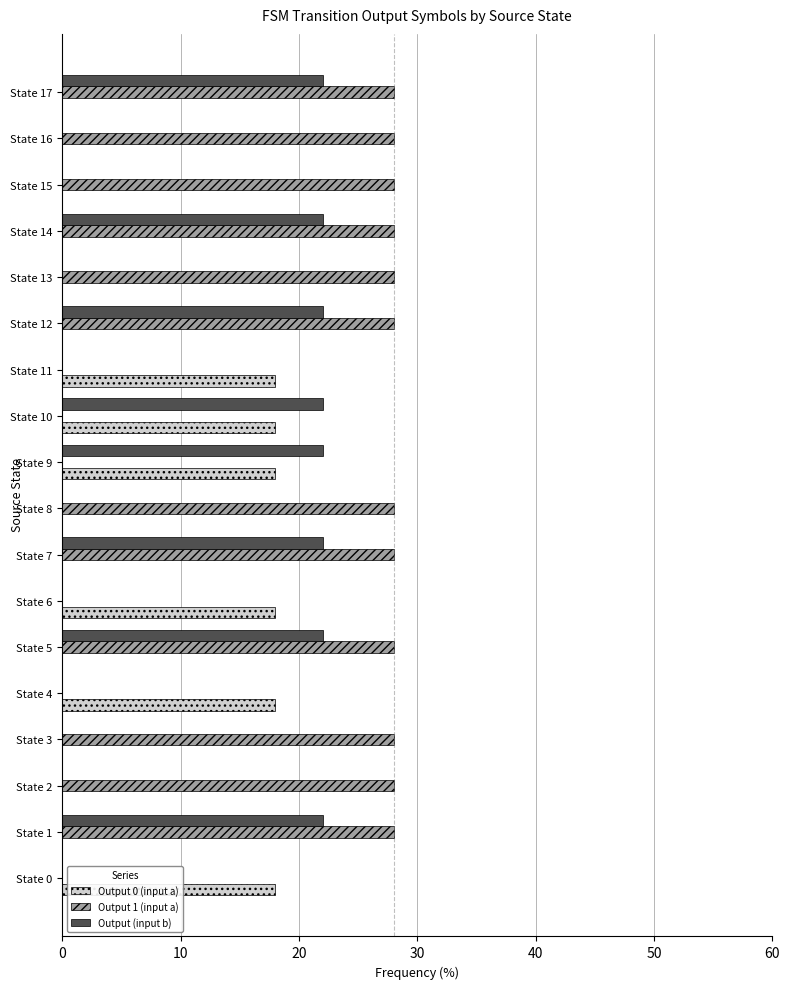

What is the sum of all Output (input b) values?

176